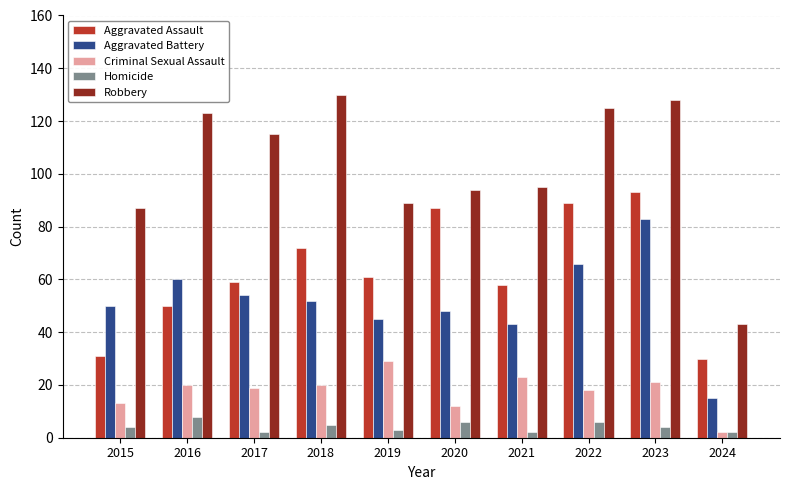

How many series are shown in this chart?

5